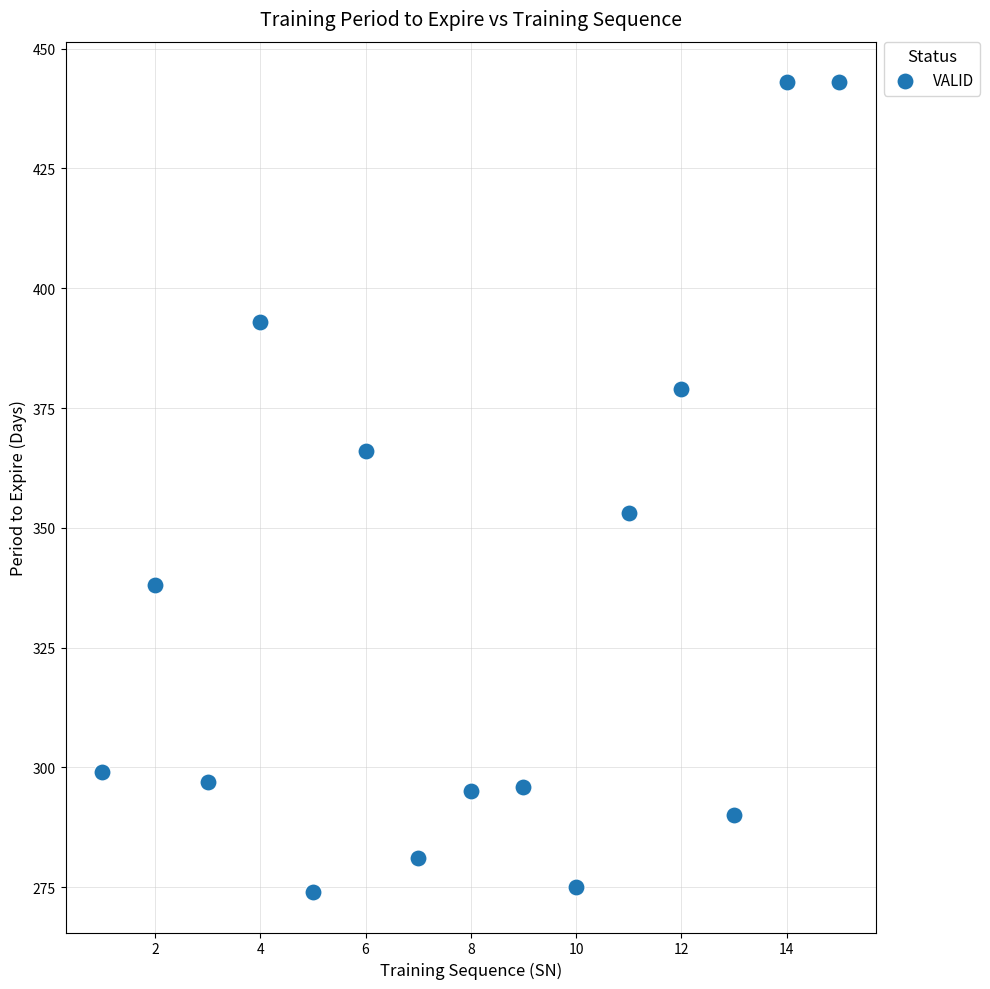

What is the range of Y values (max minus min)?

169